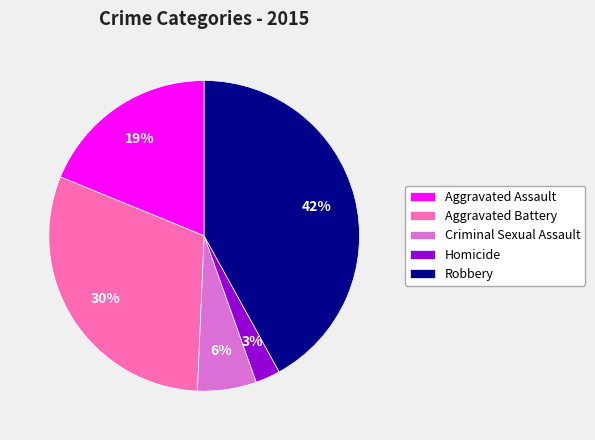

To the nearest percent, what percentage of the pie is Aggravated Battery?

30%